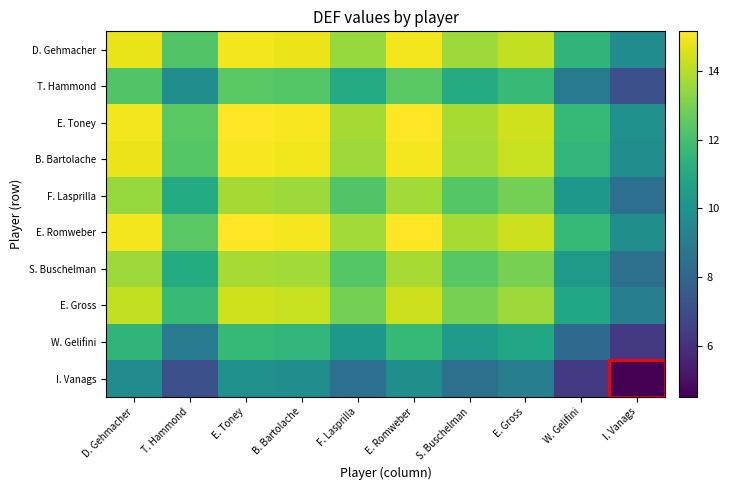

What is the greatest value displayed?

15.2